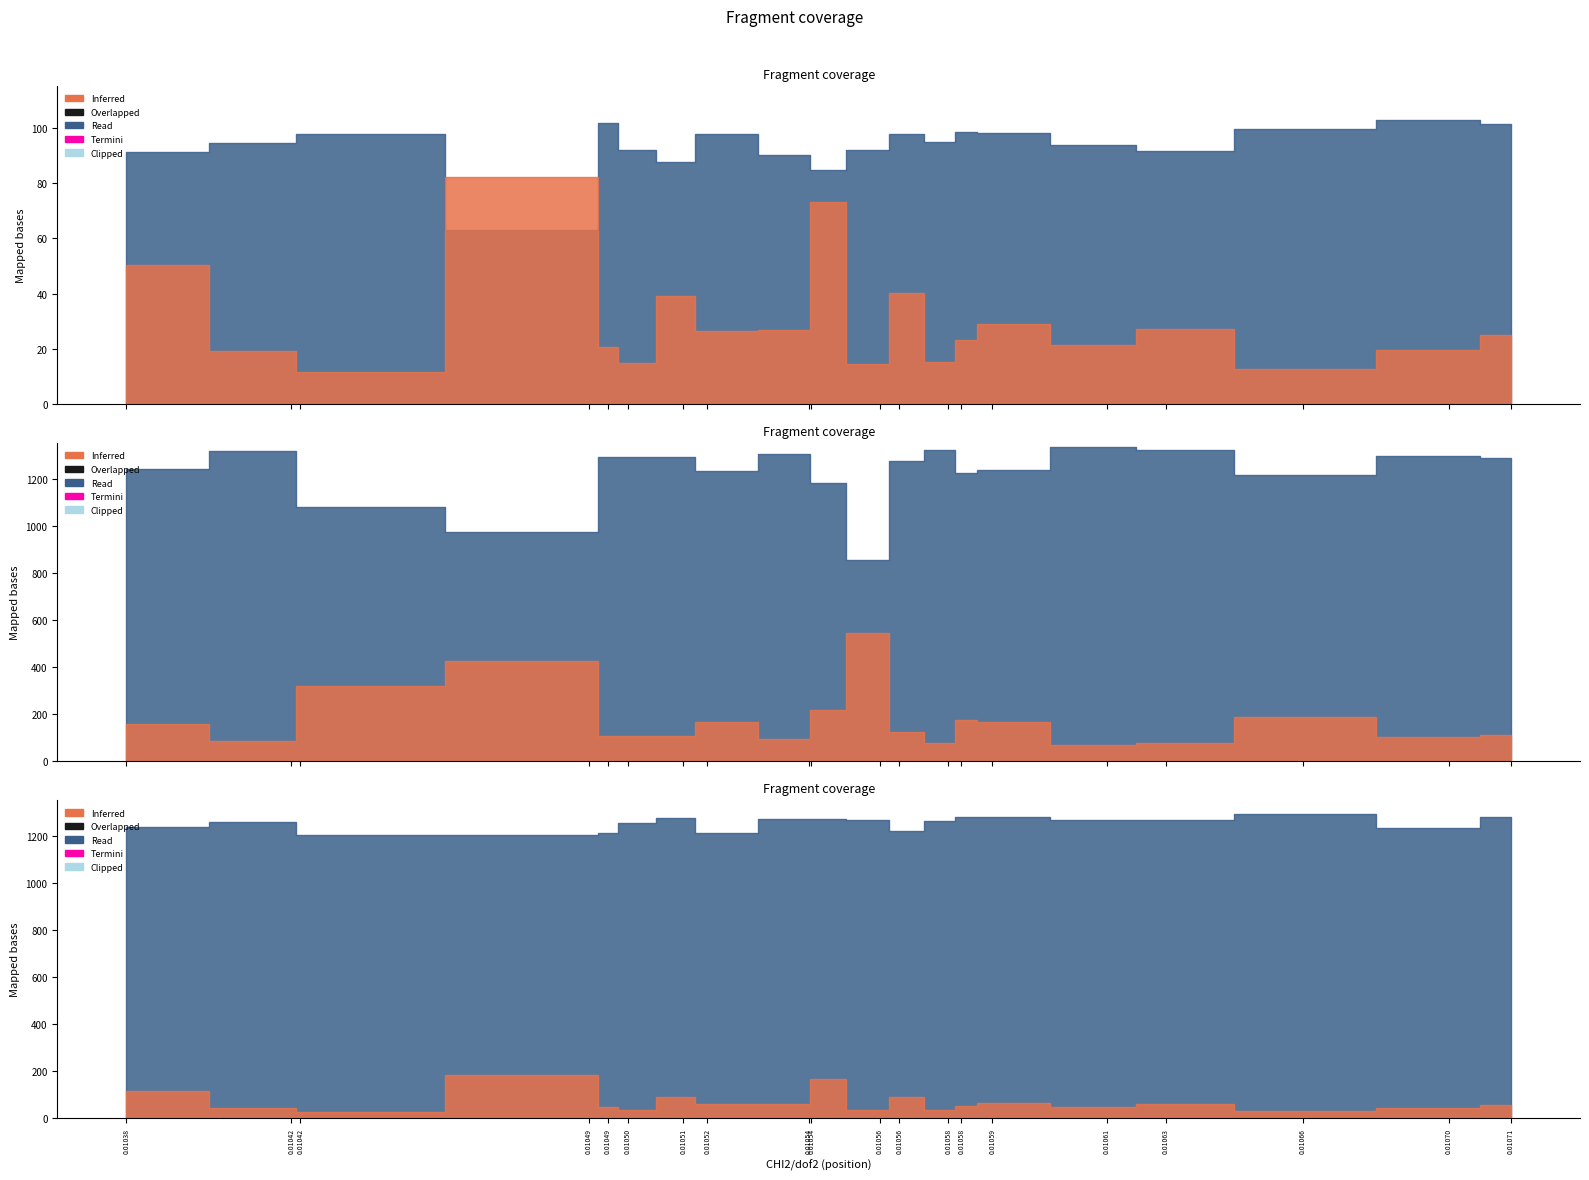

What position from the right is 19?

1